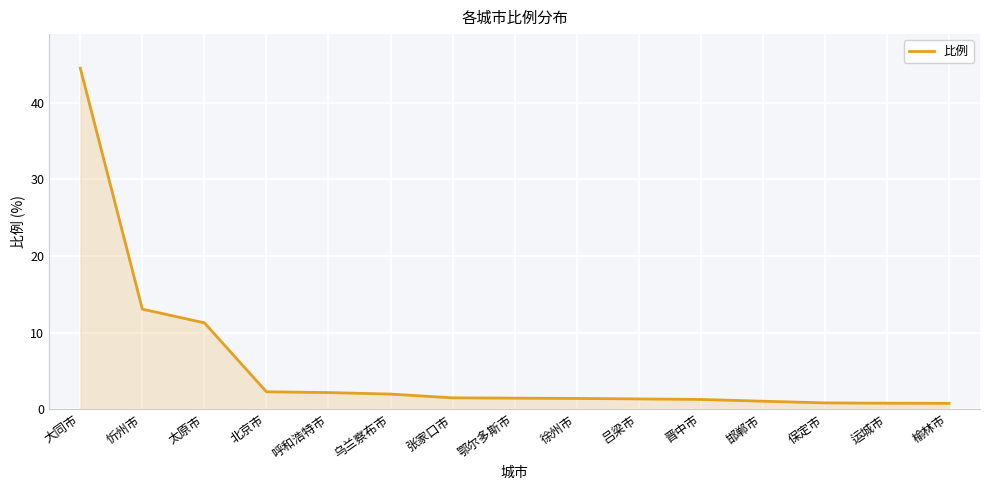

Does the chart display data point markers on the line(s)?

No